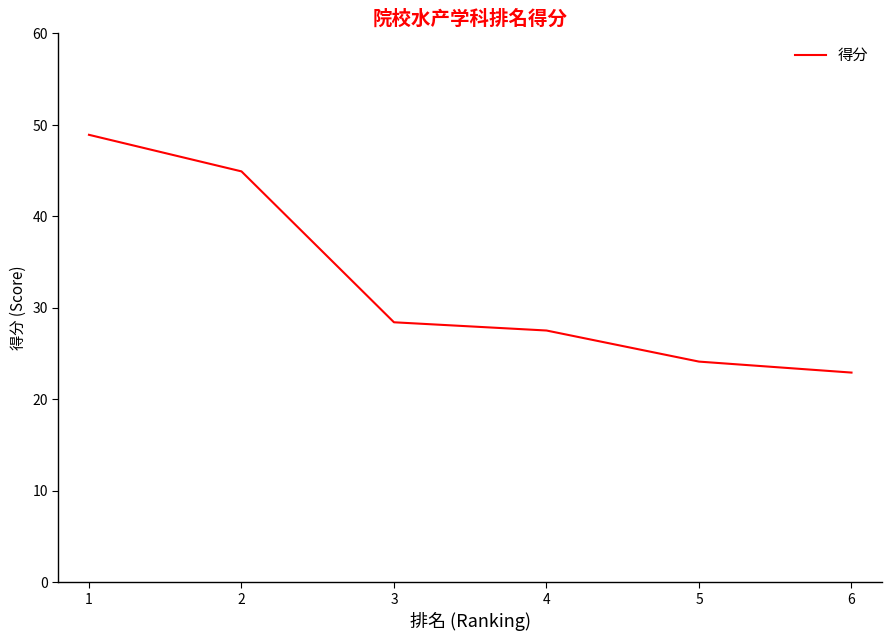

True or false: the data shows 35.5 at 6.

False